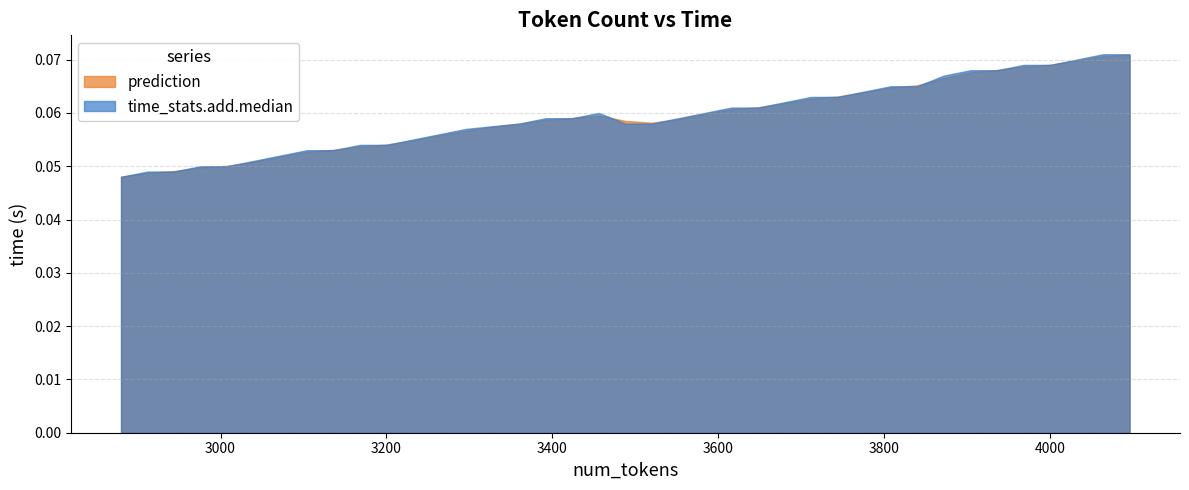

What is the sum of the prediction values at 19 and 22?

0.1